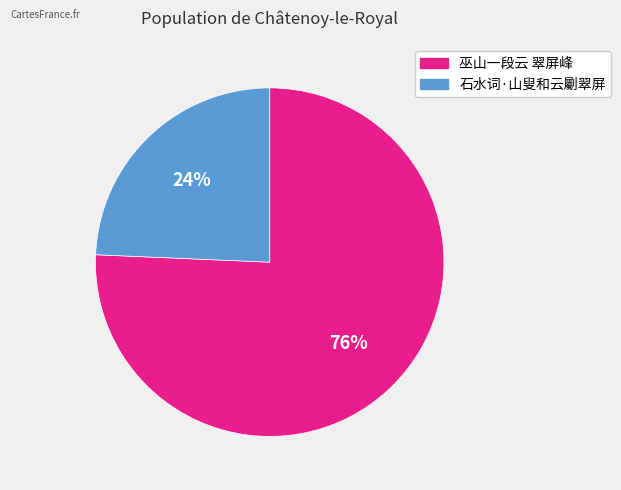

Which slice is the largest?

巫山一段云 翠屏峰